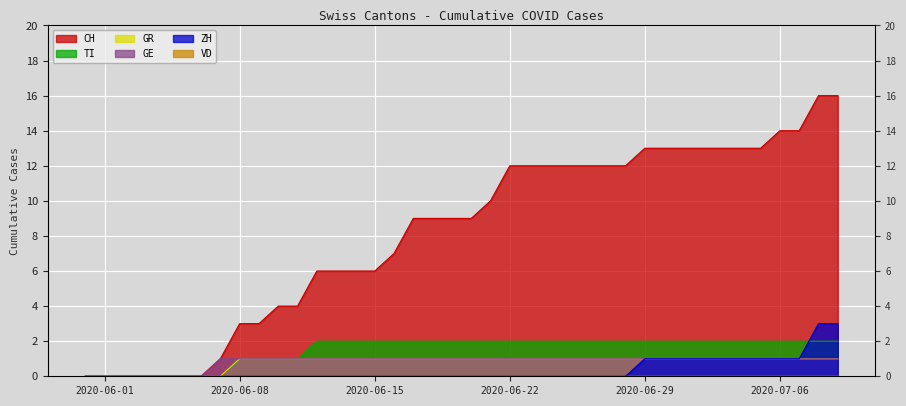

Where is ZH nearest to the value 1?

2020-06-29